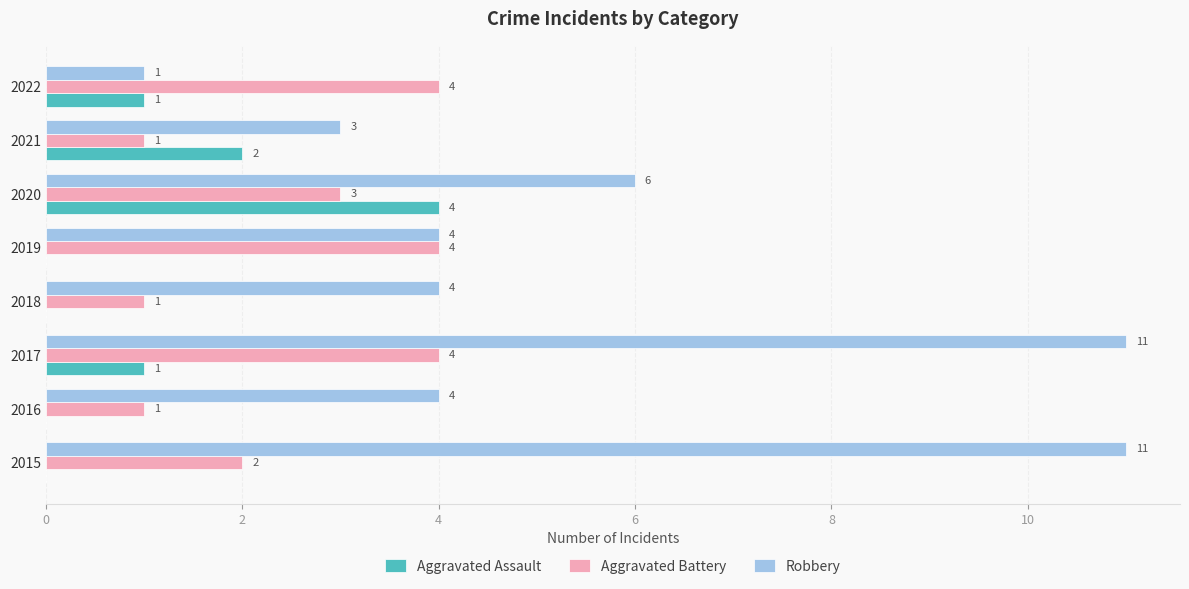

What are all the series names shown in the legend?

Aggravated Assault, Aggravated Battery, Robbery